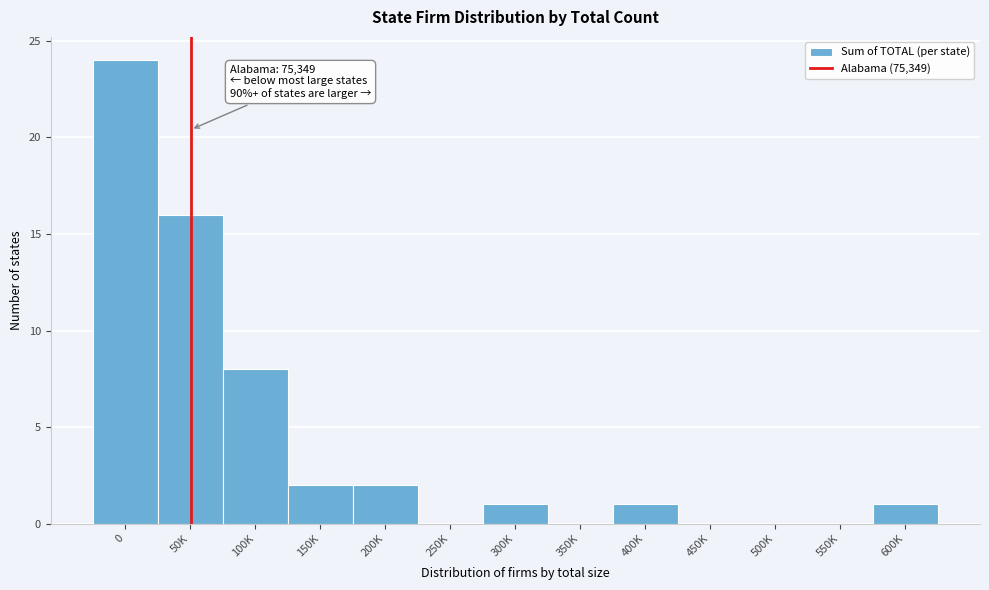

Reading right to left, transcribe all the data shown in this chart.

600K=1	550K=0	500K=0	450K=0	400K=1	350K=0	300K=1	250K=0	200K=2	150K=2	100K=8	50K=16	0=24